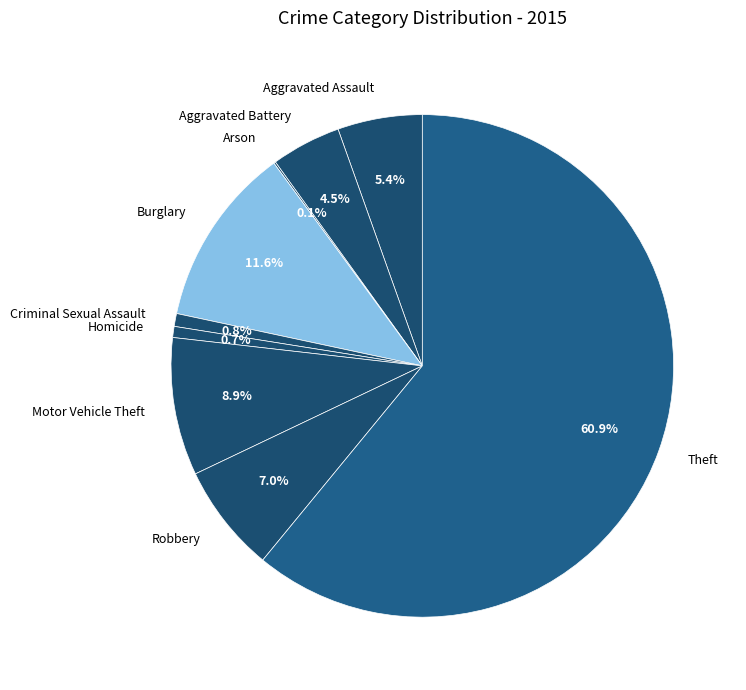

Which slice is the largest?

Theft